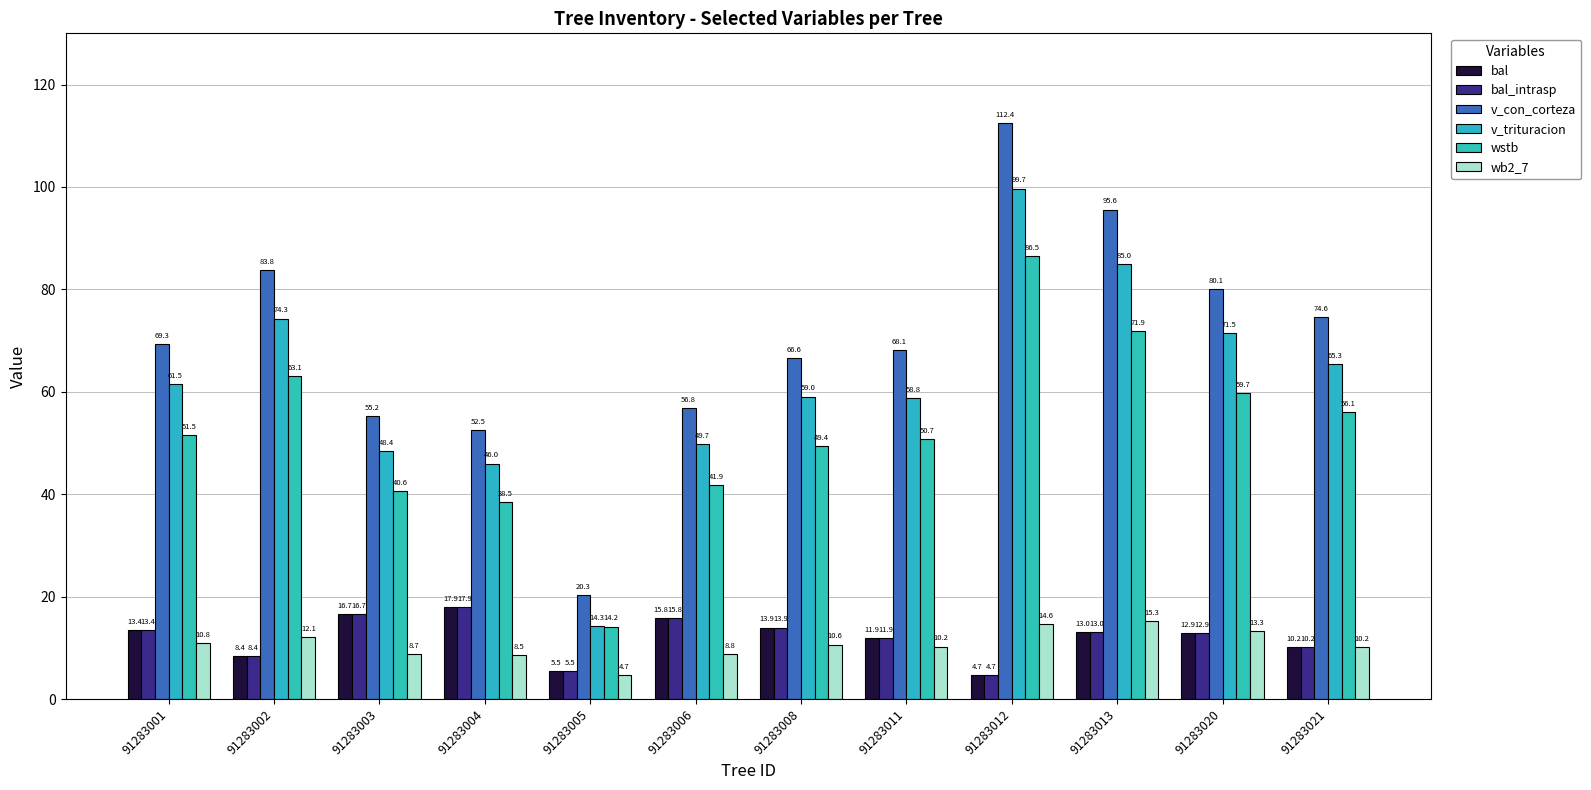

What is the minimum value for wb2_7?

4.7